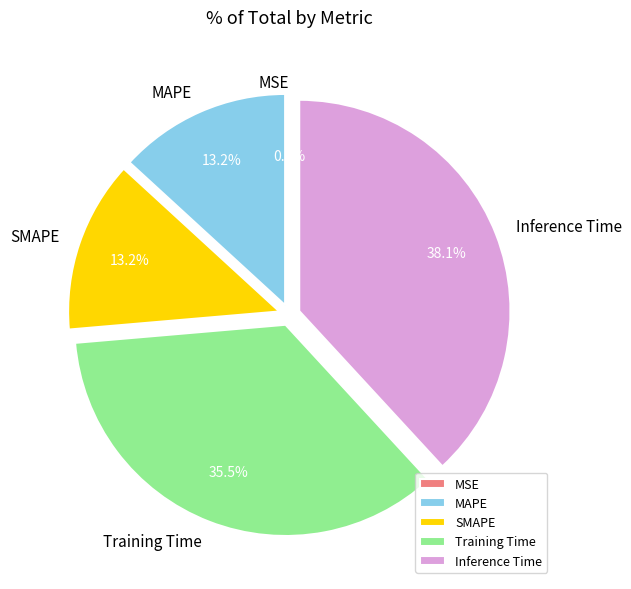

Which category has the biggest portion of the pie?

Inference Time